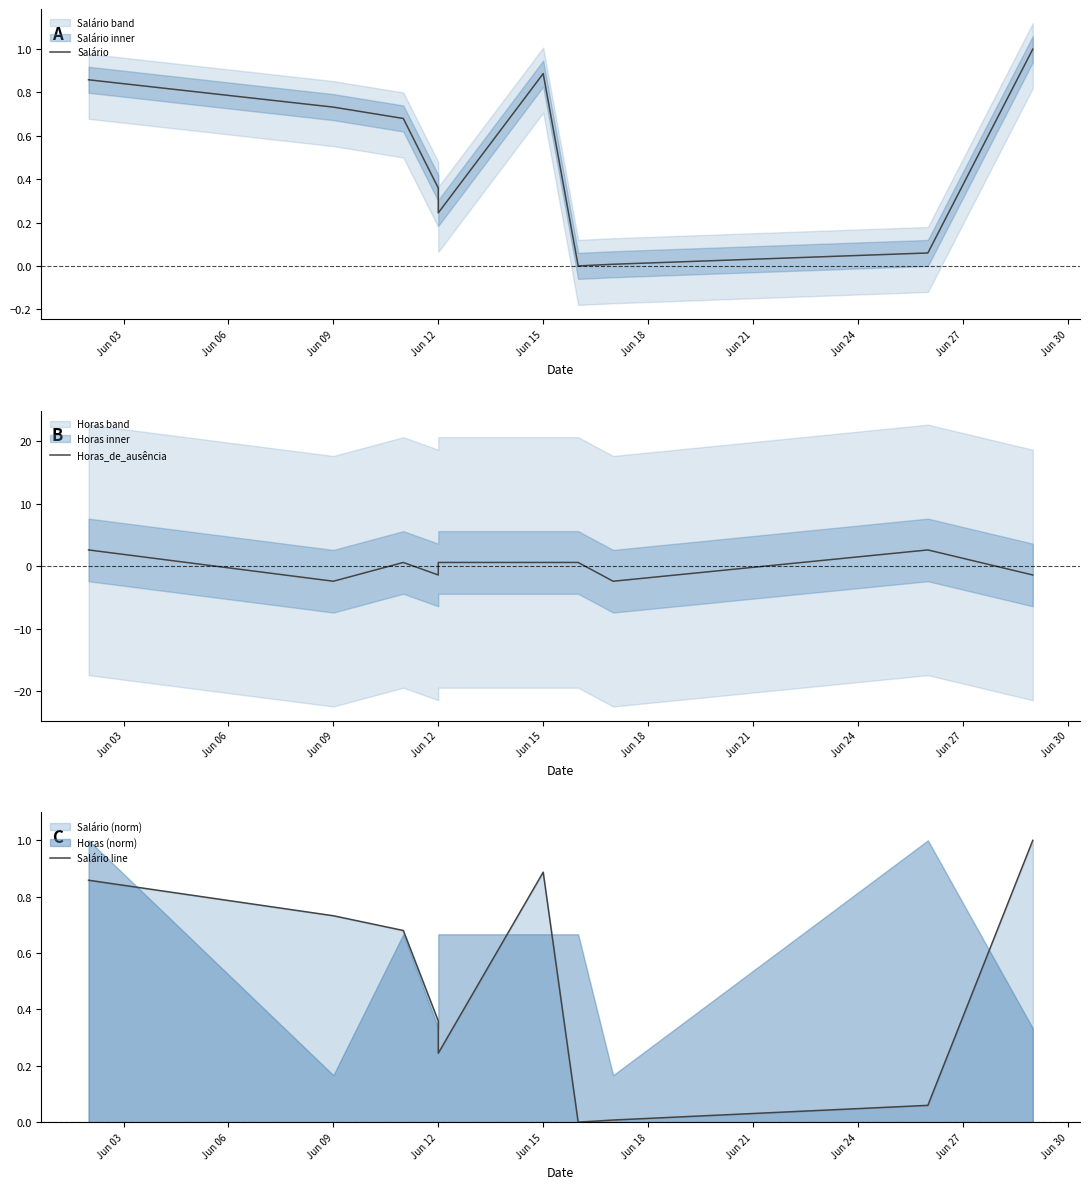

Where do Horas_de_ausência and Salário first cross each other?

Jun 03 and Jun 06